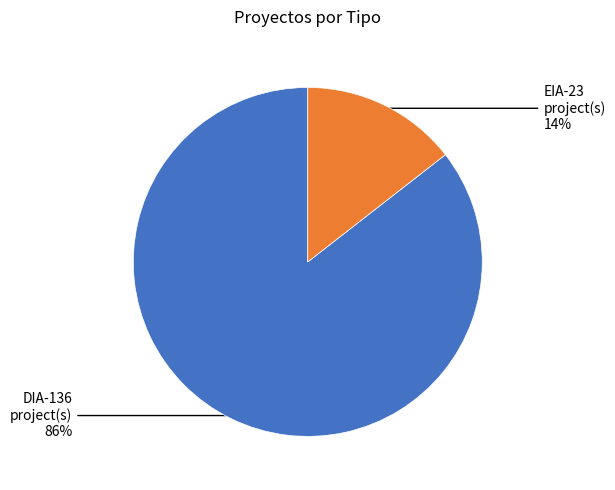

How many segments does this pie chart have?

2